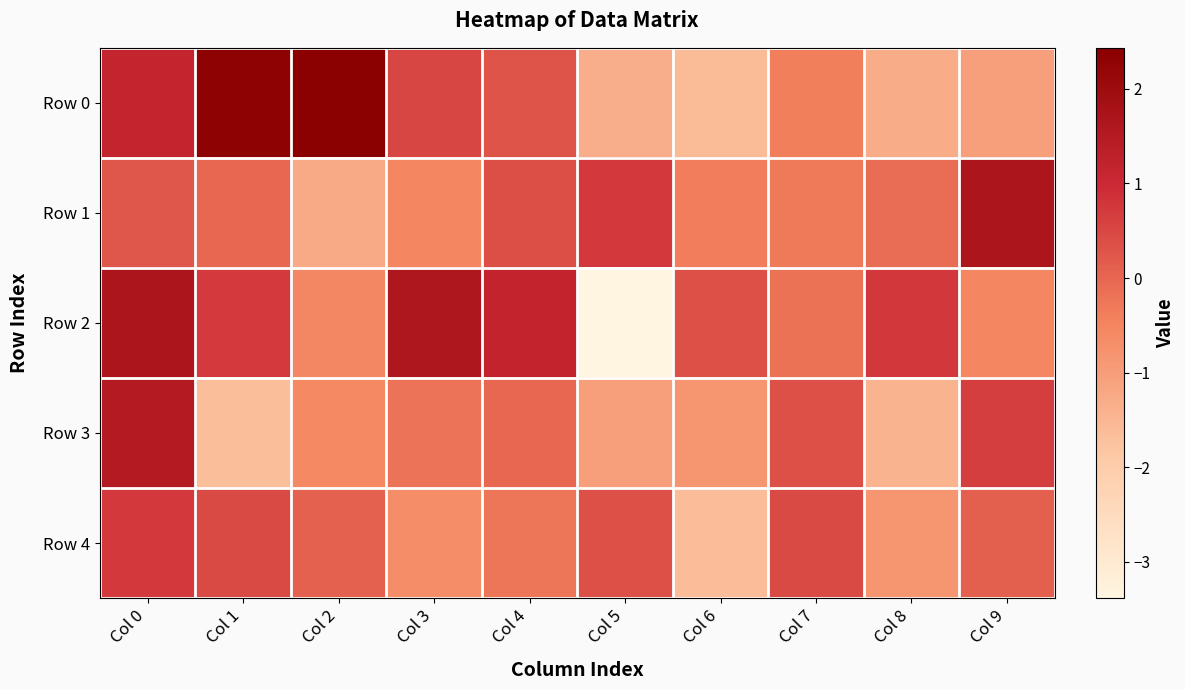

At Col 7, list the series in order from largest to smallest.

Row 4, Row 3, Row 2, Row 1, Row 0